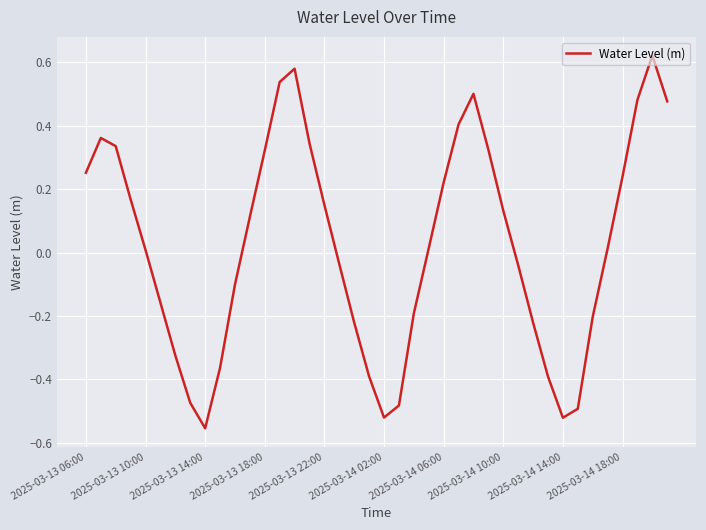

What is the difference between the maximum and minimum values?

1.2